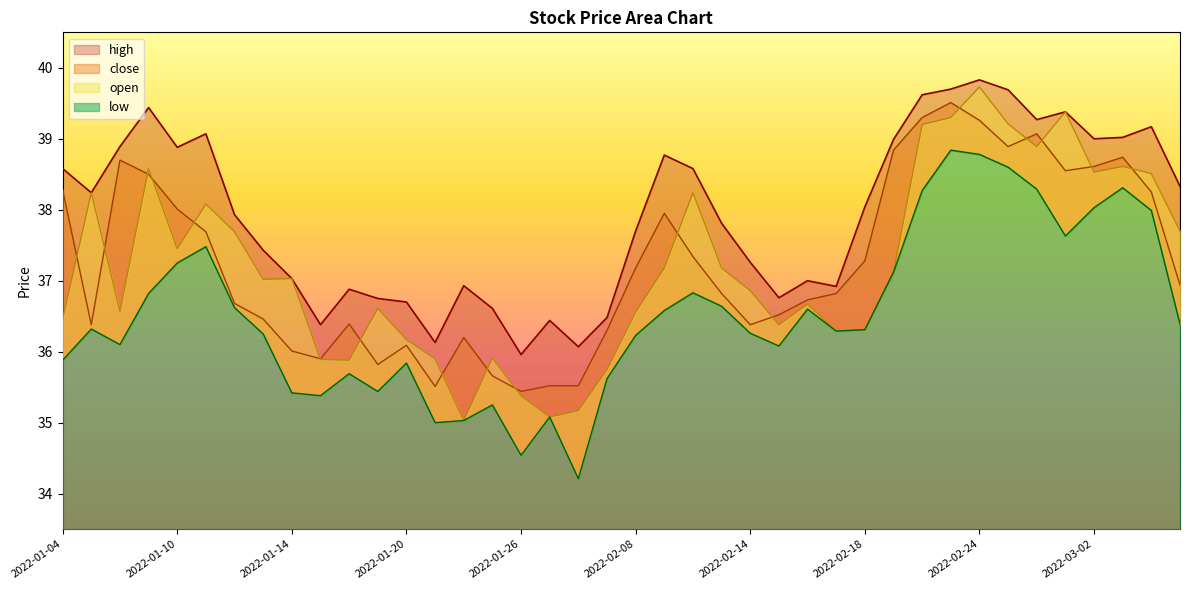

True or false: close has more than 2 points higher than both neighbors.

True